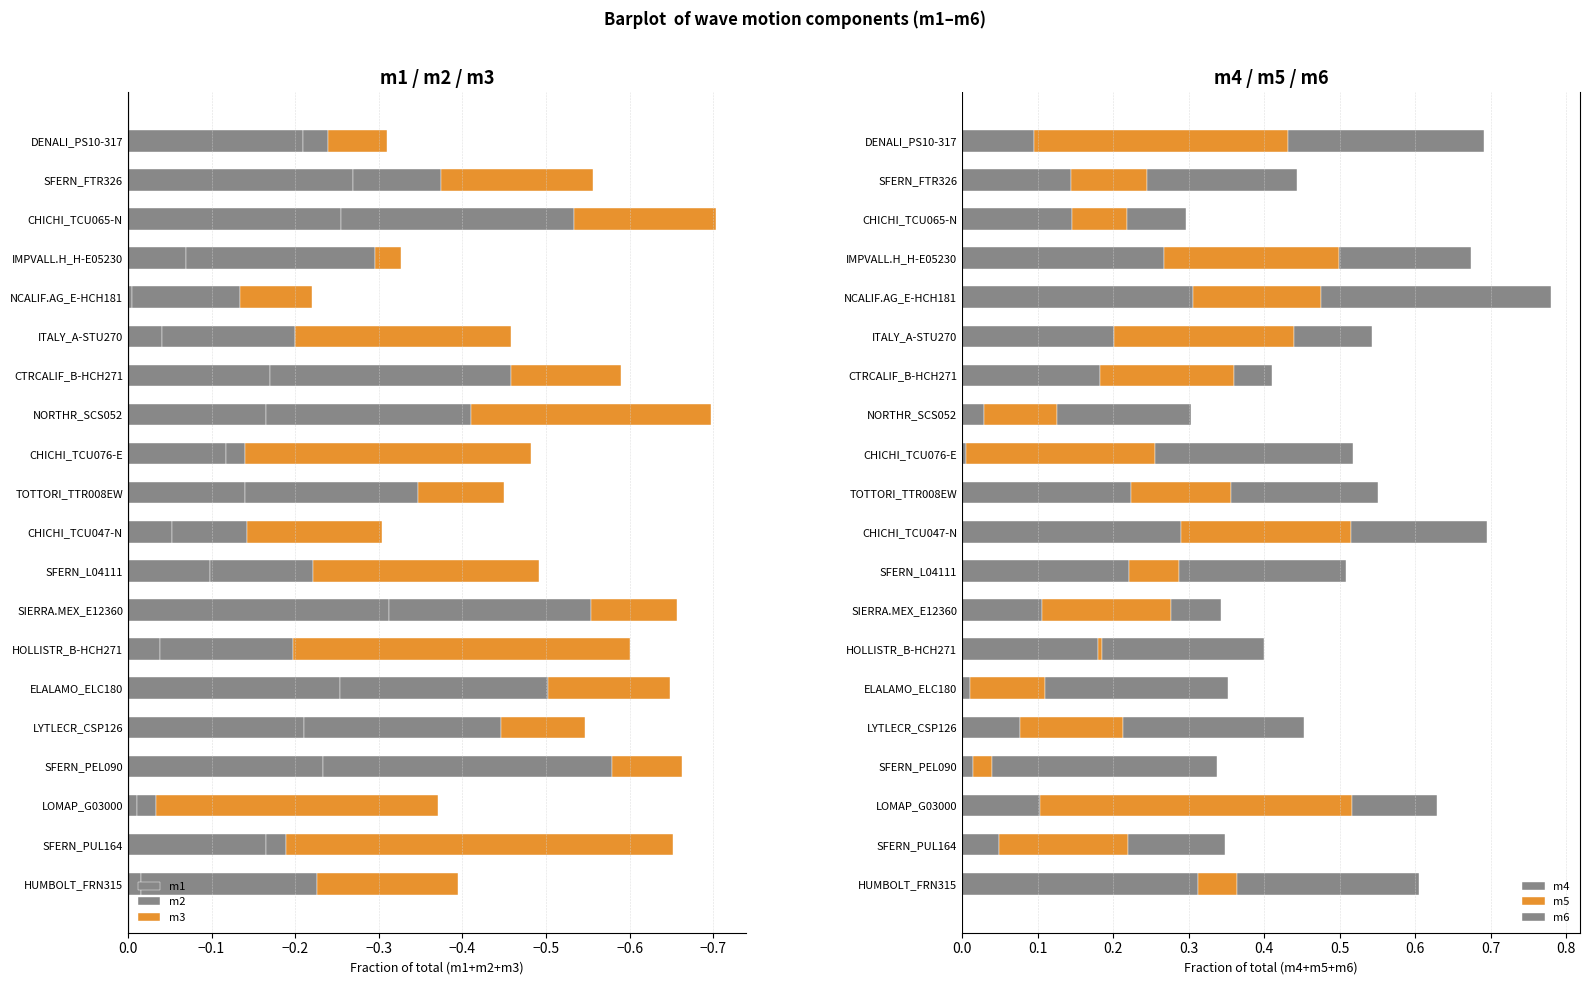

Which series has the widest spread of values?

m3